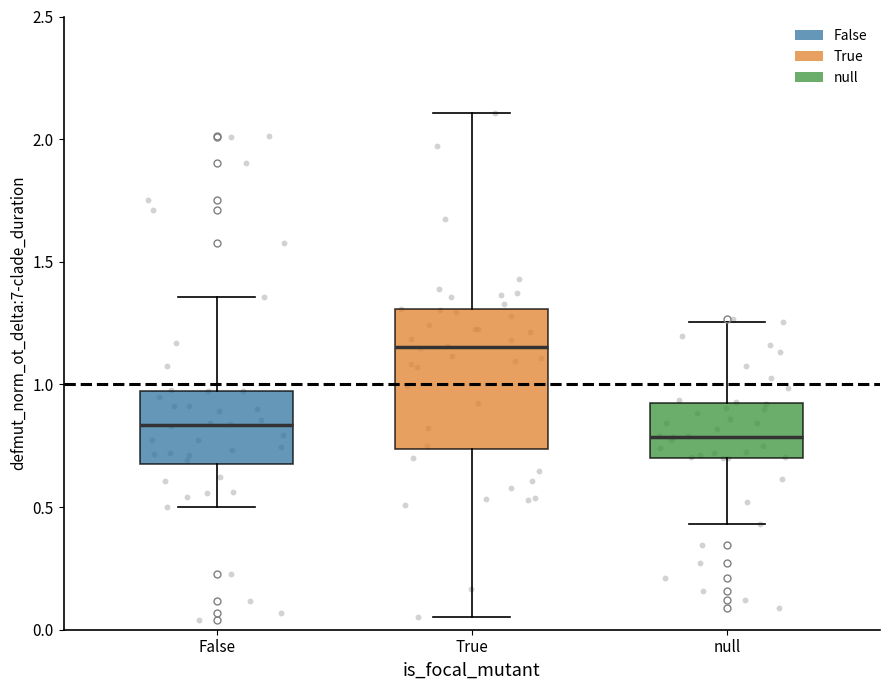

Where does the median line of the box for True sit on the y-axis? The values are not printed on the chart, so give them approximately, as read against the axis.

1.15